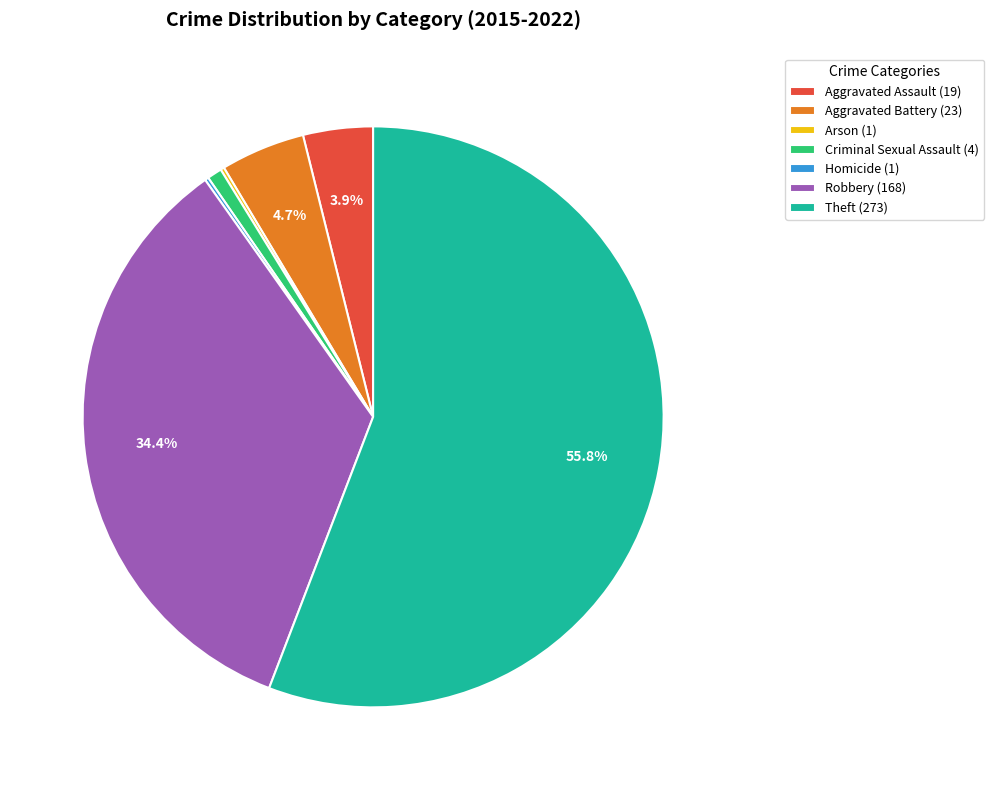

Is there a majority slice in this chart?

Yes